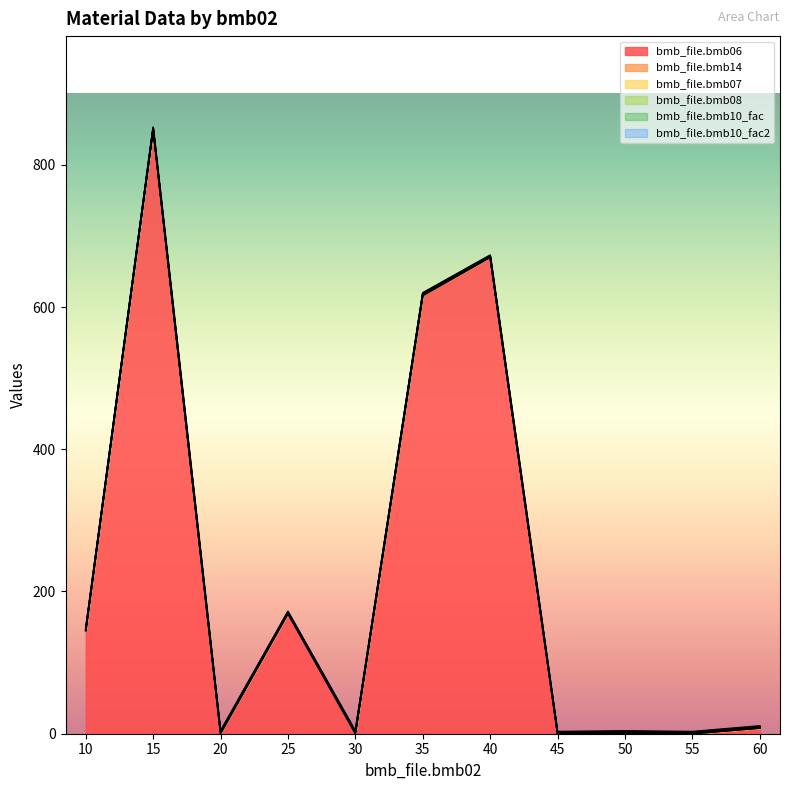

True or false: bmb_file.bmb14 and bmb_file.bmb10_fac cross at least once.

False